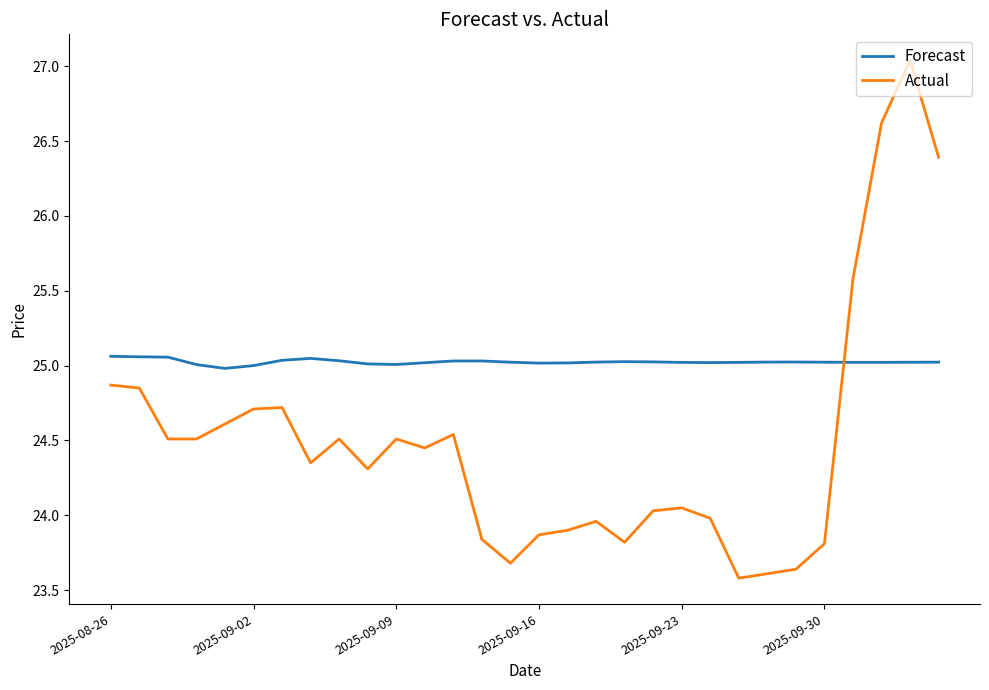

True or false: Forecast and Actual intersect in this chart.

True